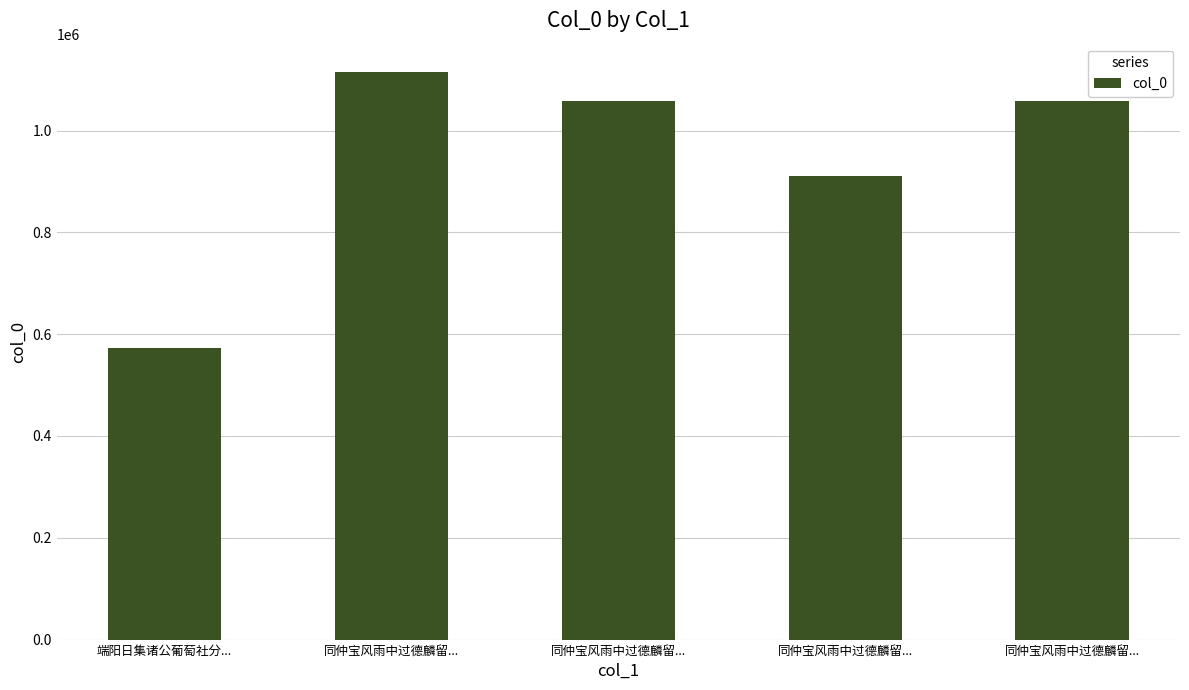

How many categories are shown in the chart?

5